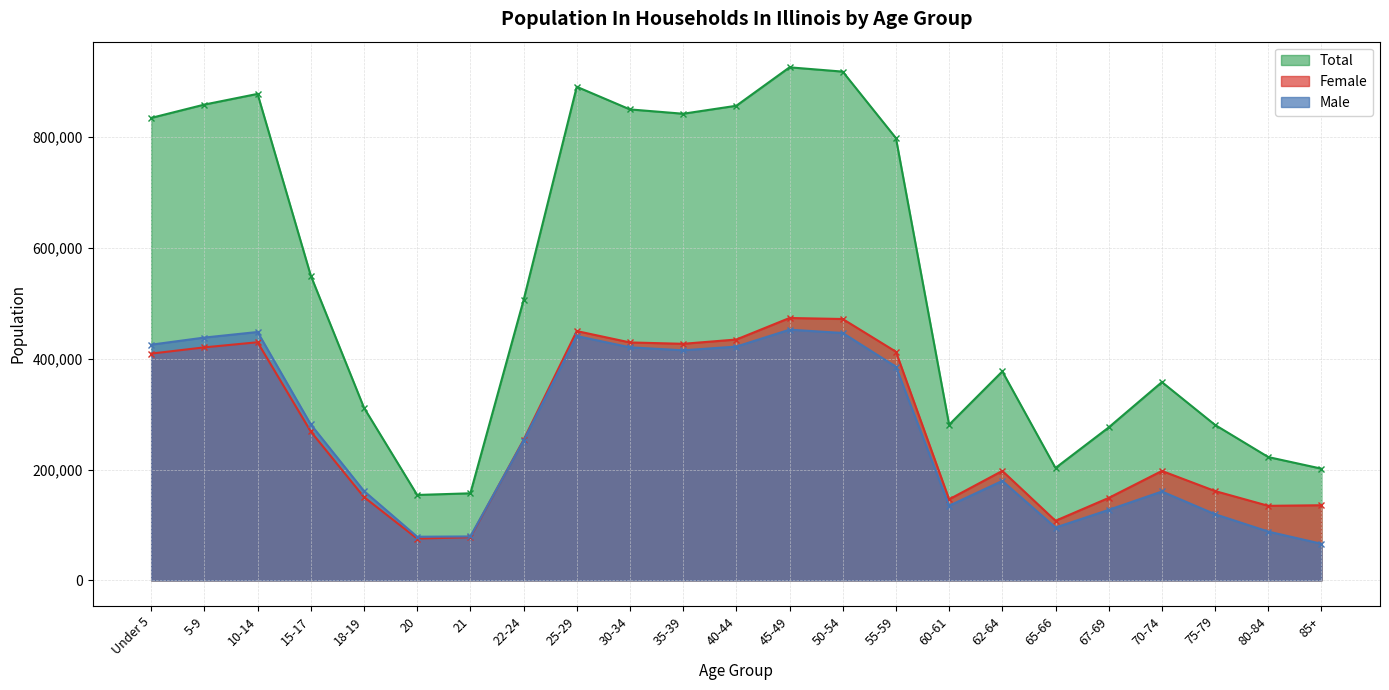

What is the maximum value for Male?

452345